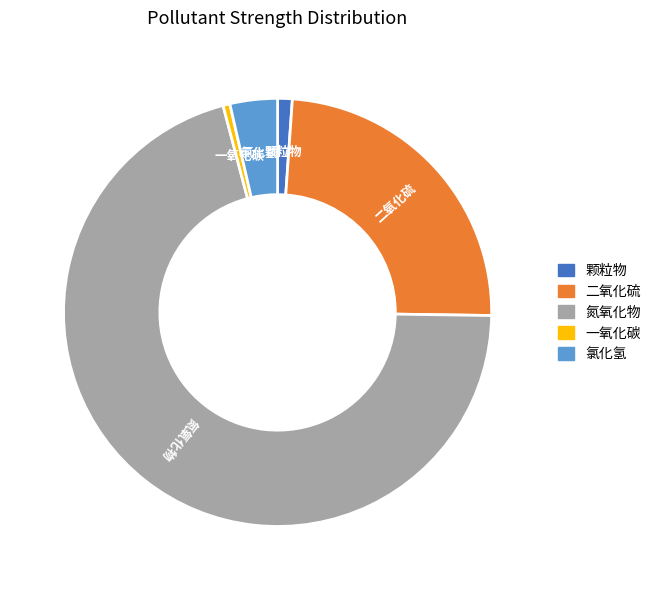

Which slice is the largest?

氮氧化物